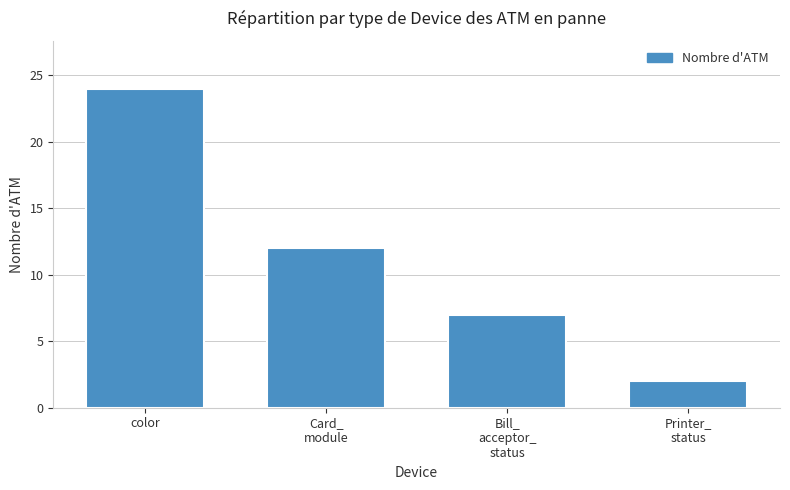

True or false: the data shows 2 at Printer_
status.

True